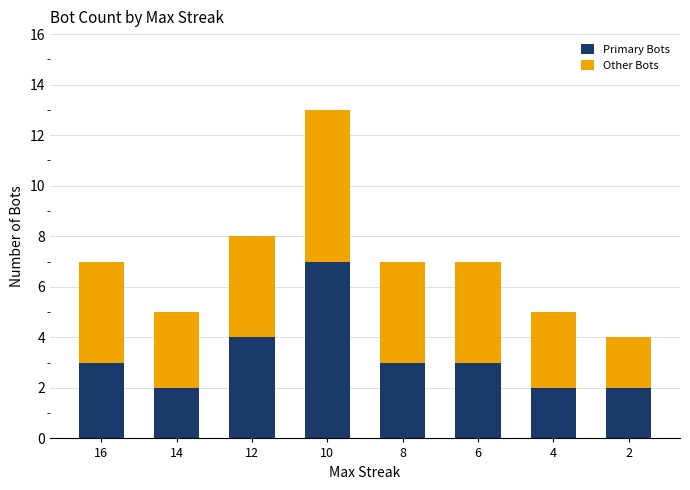

What are all the series names shown in the legend?

Primary Bots, Other Bots